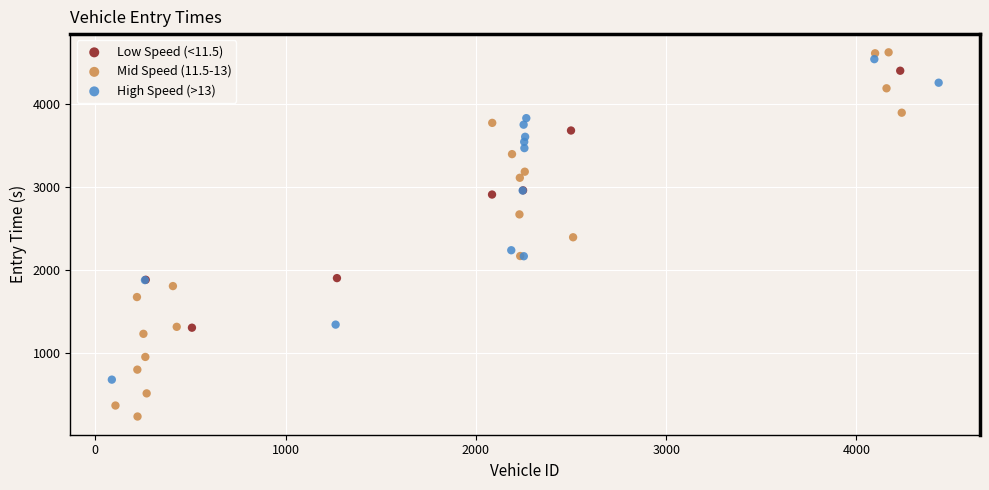

Which series has the largest Y range (max minus min)?

Mid Speed (11.5-13)